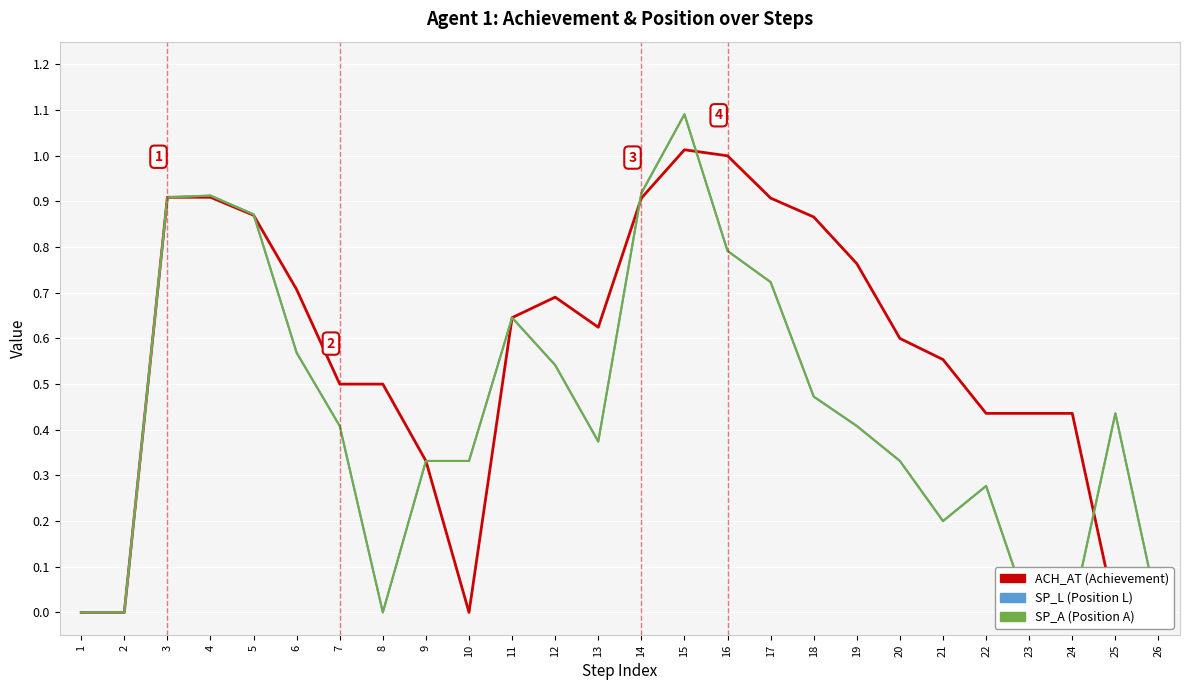

Between 16 and 20, which series saw the biggest shift?

SP_L